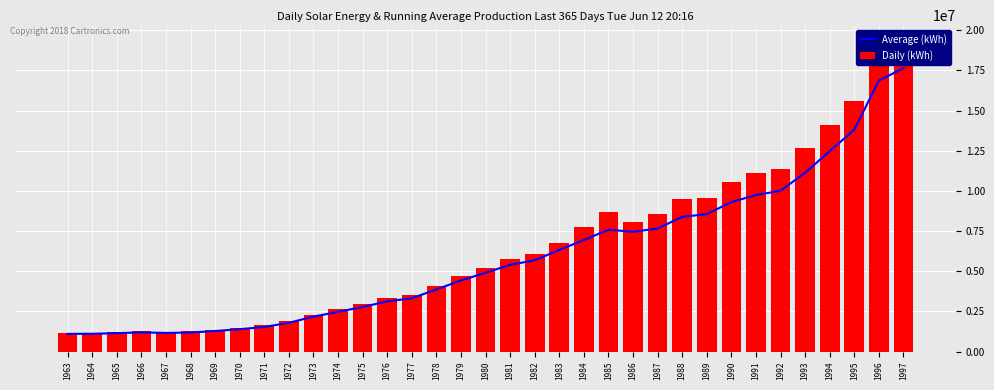

How many distinct data groups are displayed?

2